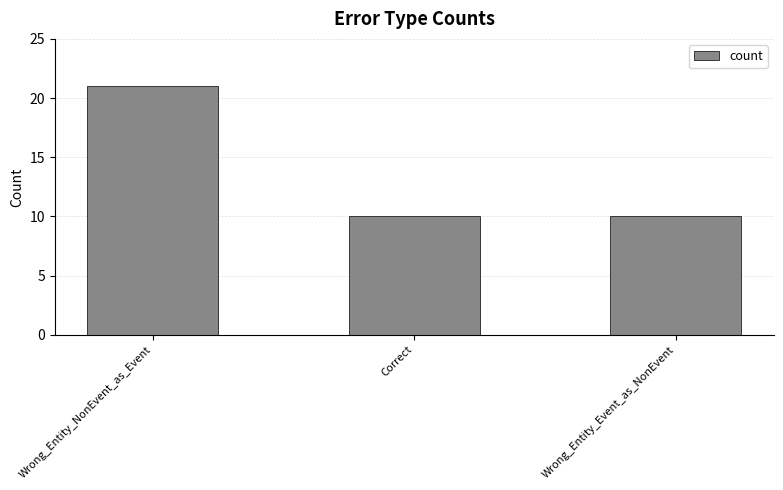

What is the smallest value displayed?

10